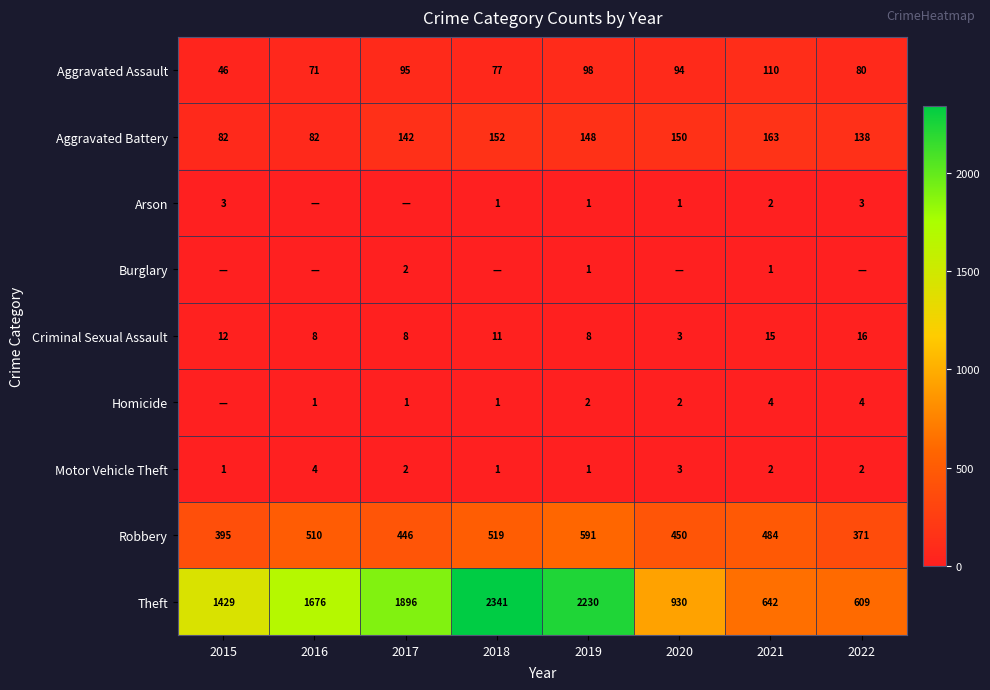

What is the sum of all Criminal Sexual Assault values?

81